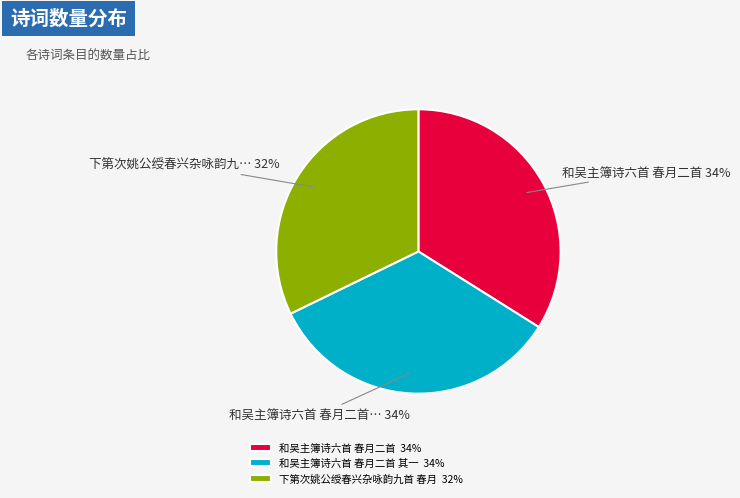

How many segments does this pie chart have?

3